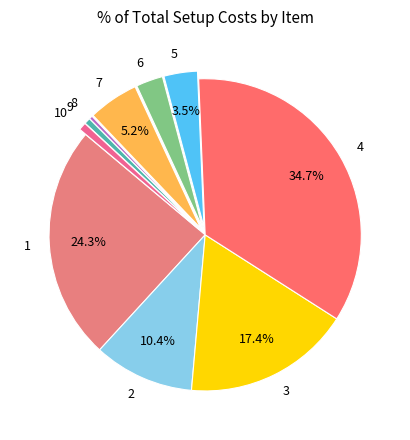

Is it true that 1 is 17% of the pie?

False